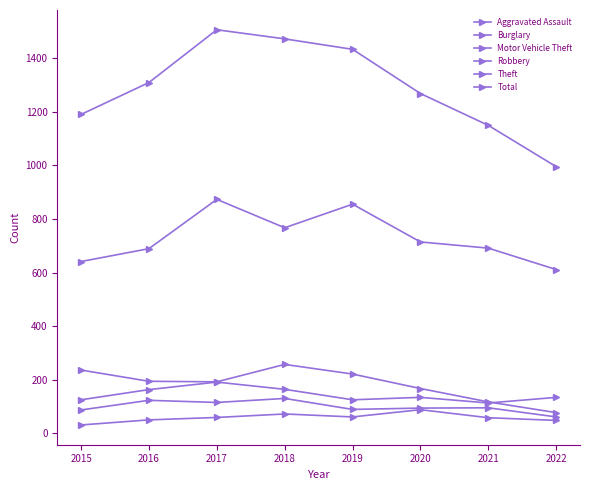

Which series has the widest spread of values?

Total